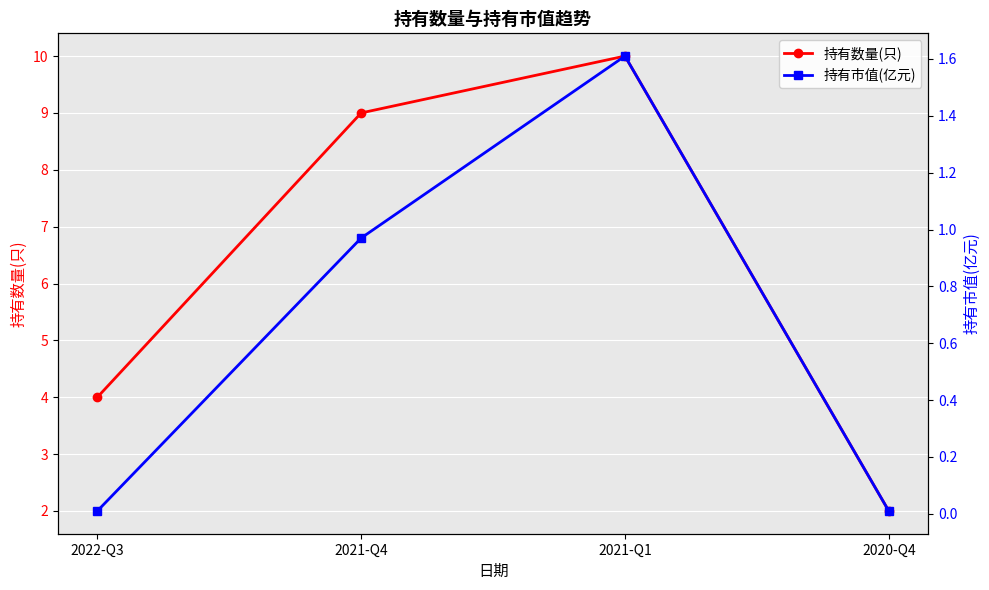

Reading left to right, list all the values displayed in this chart.

持有数量(只): 2022-Q3=4.0	2021-Q4=9.0	2021-Q1=10.0	2020-Q4=2.0
持有市值(亿元): 2022-Q3=0.0	2021-Q4=1.0	2021-Q1=1.6	2020-Q4=0.0